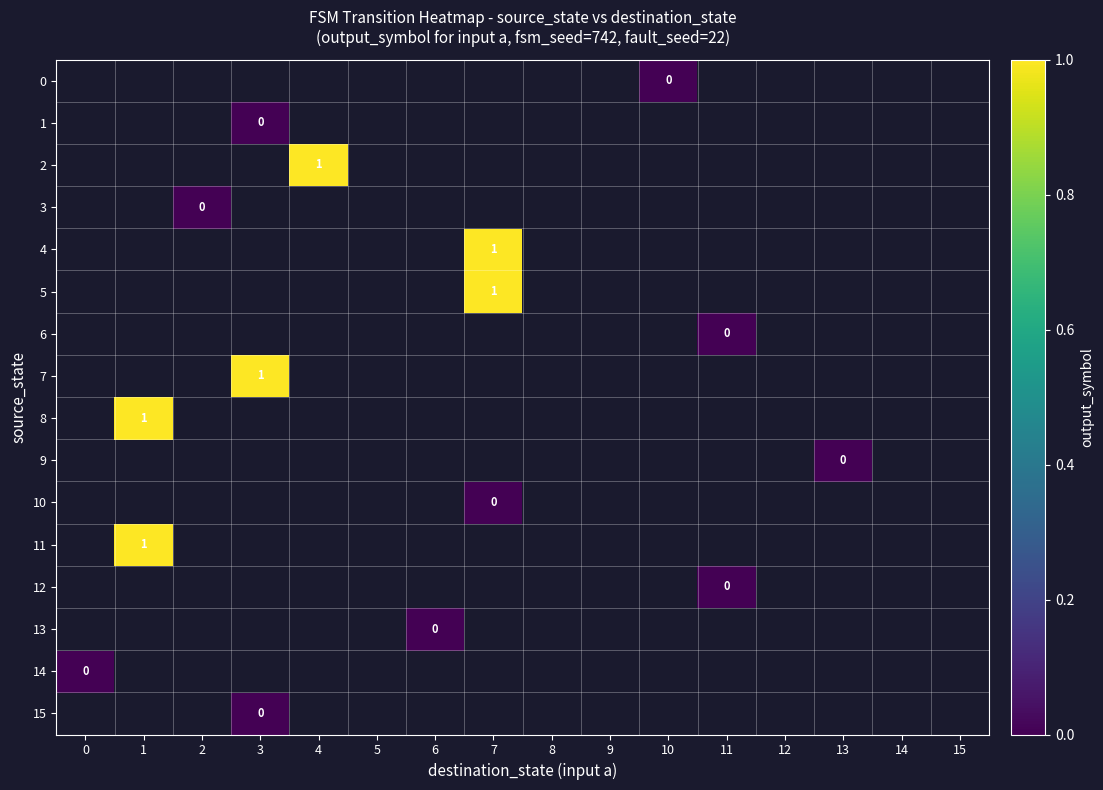

Which series has the largest range (max minus min)?

14